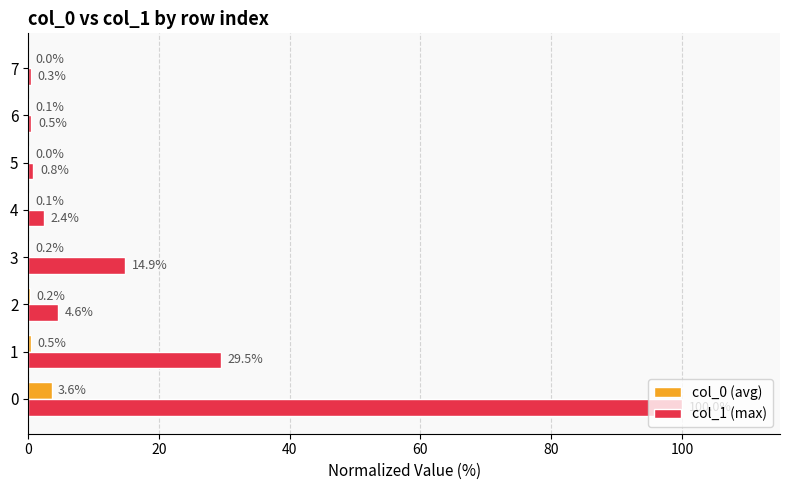

Which series has the largest range (max minus min)?

col_1 (max)